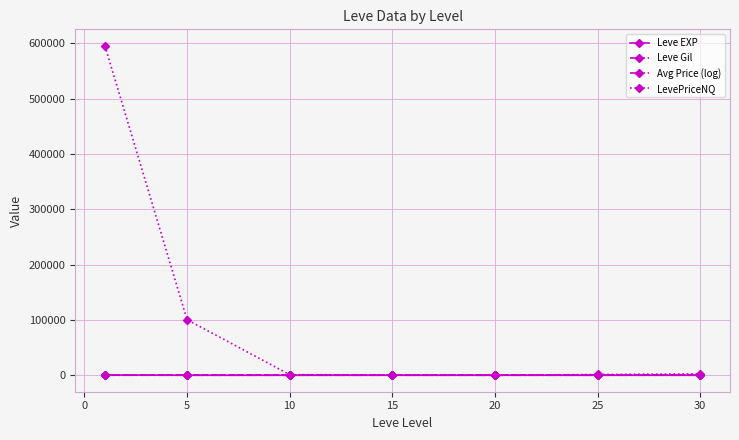

Which series has the largest total across all categories?

LevePriceNQ